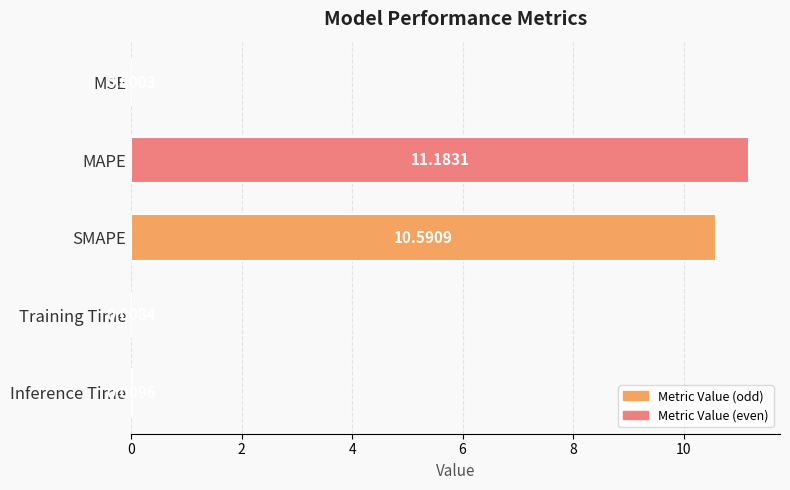

Which has a higher value, SMAPE or MAPE?

MAPE